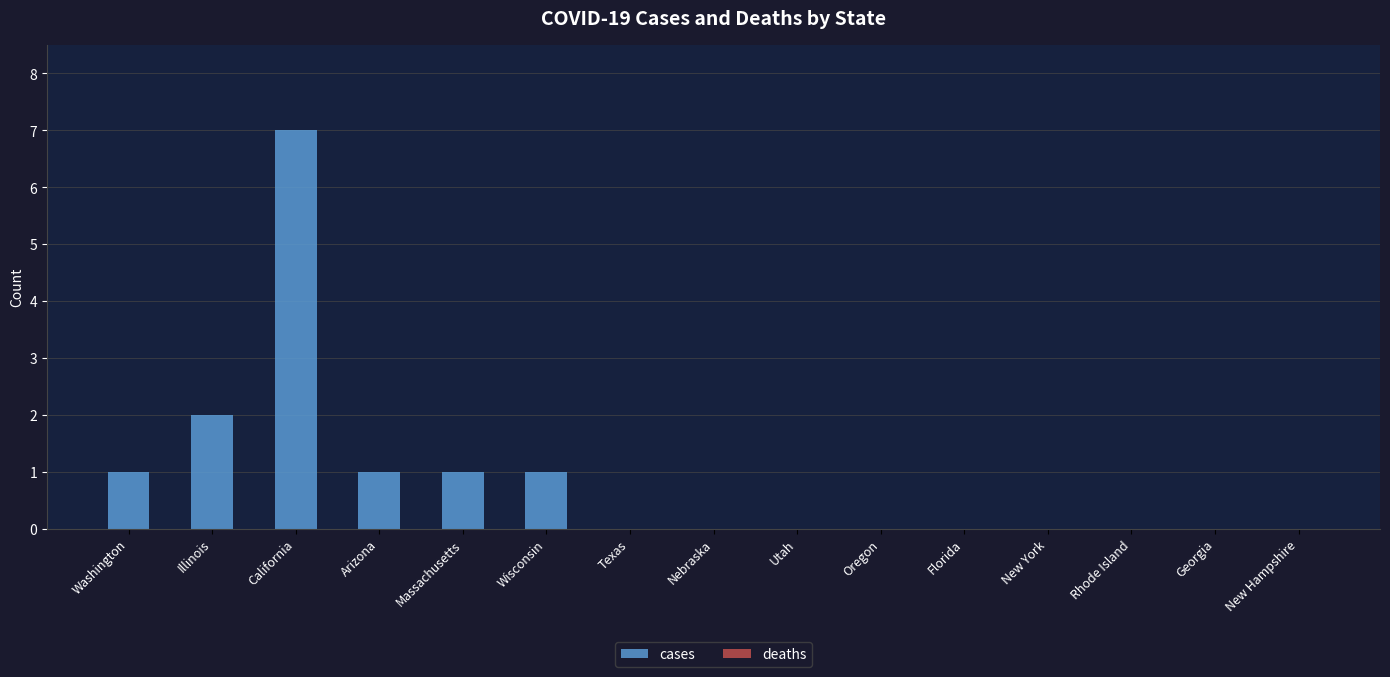

Which has a higher value, Utah or Illinois?

Illinois